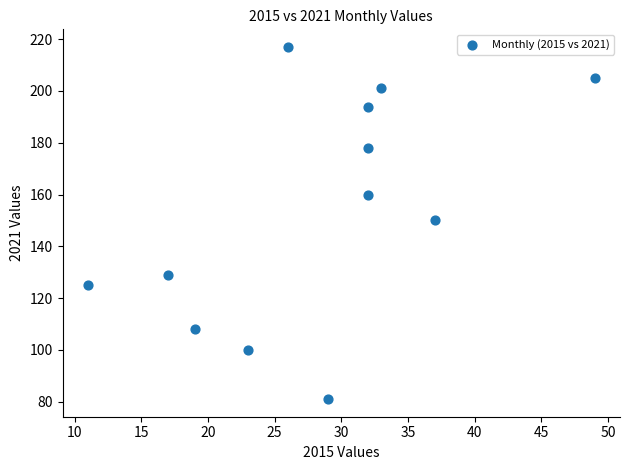

What is the range of X values (max minus min)?

38